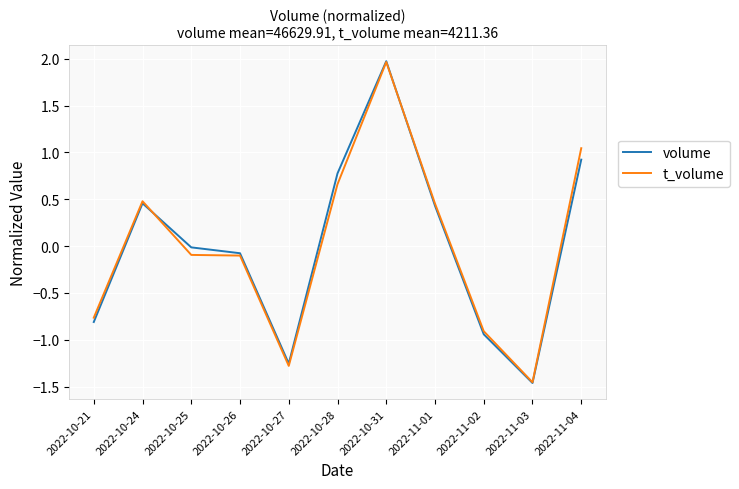

What position from the right is 2022-10-24?

10